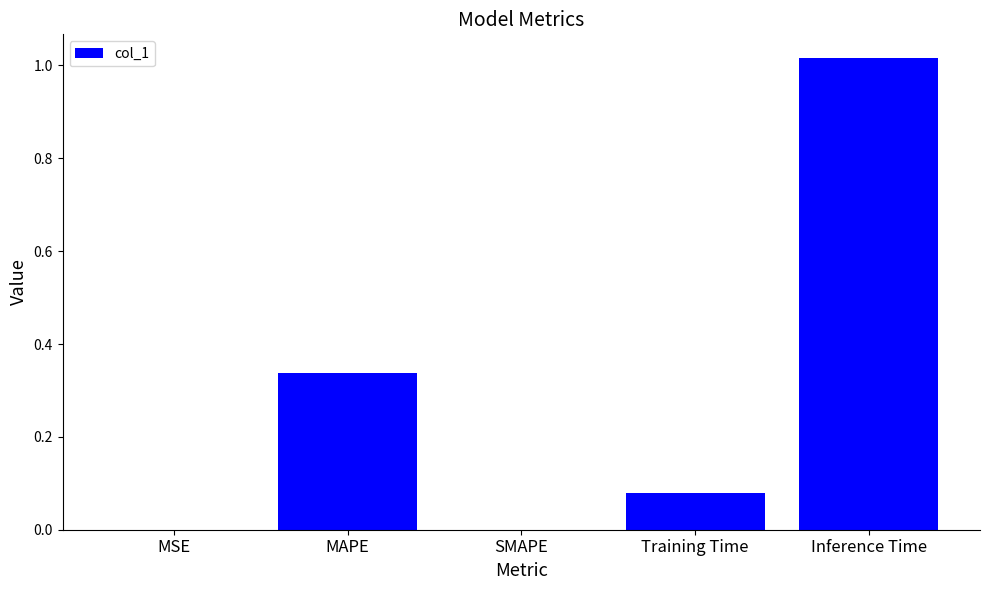

The chart shows a value of 0.2 at MAPE. True or false?

False